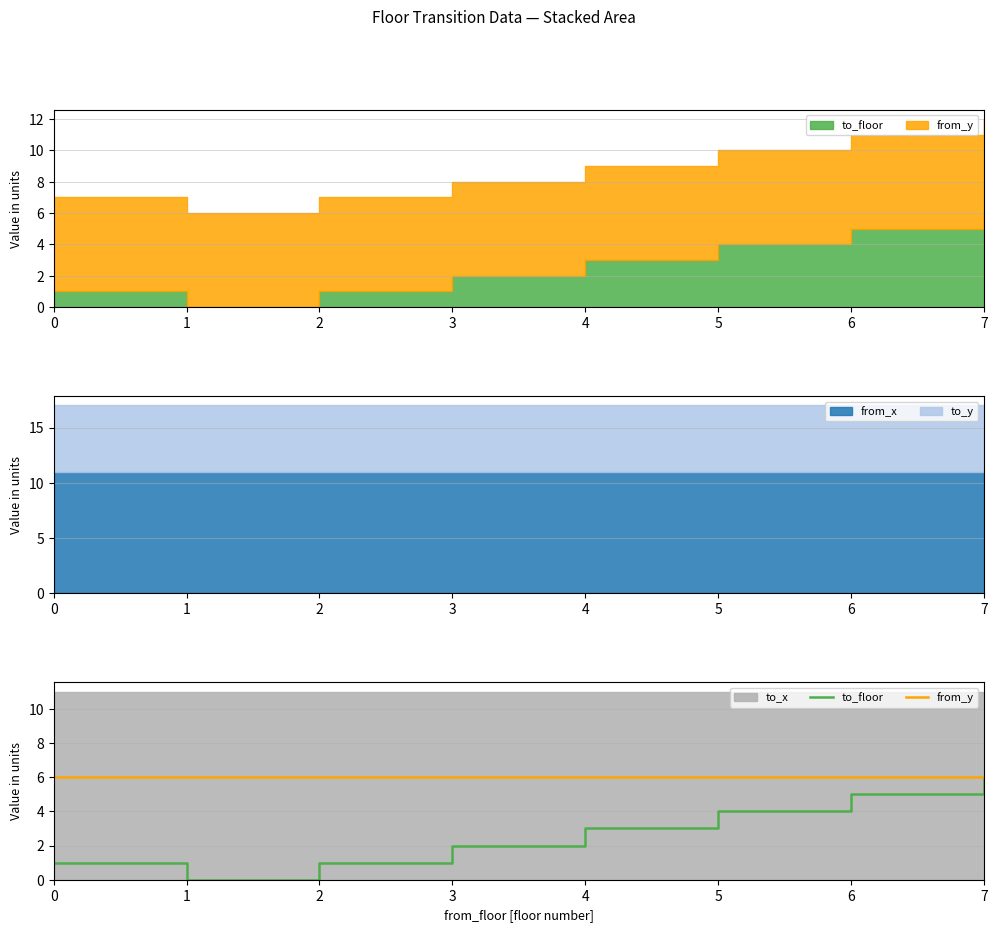

Rank the series at 1 from highest to lowest value.

from_y, to_floor